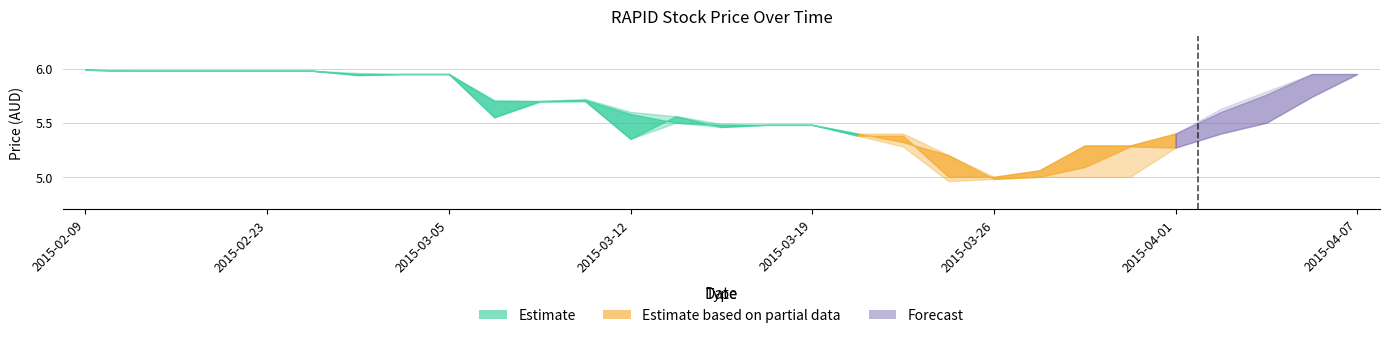

In open, how many points are lower than both neighbors (excluding endpoints)?

5